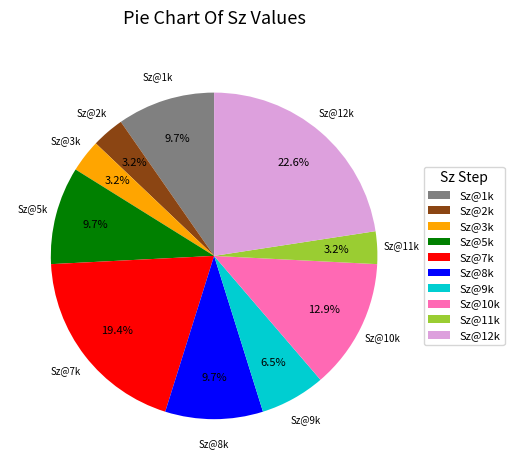

Count the number of slices in the pie.

10